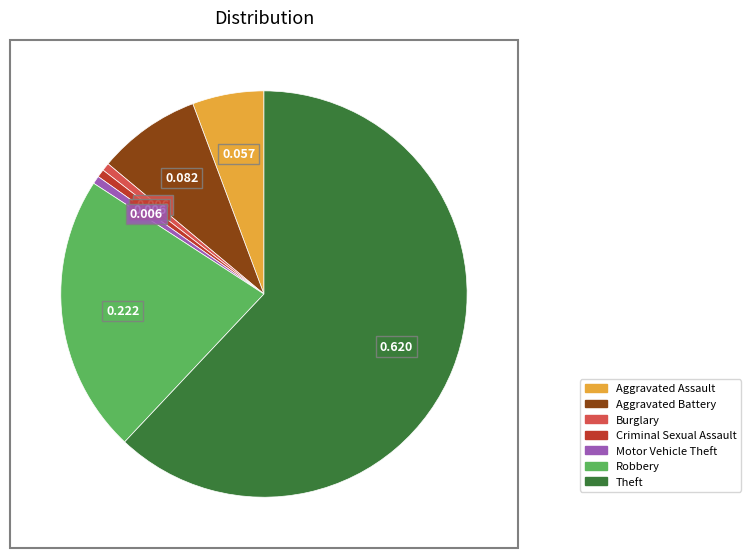

Is Theft the majority of the pie?

Yes